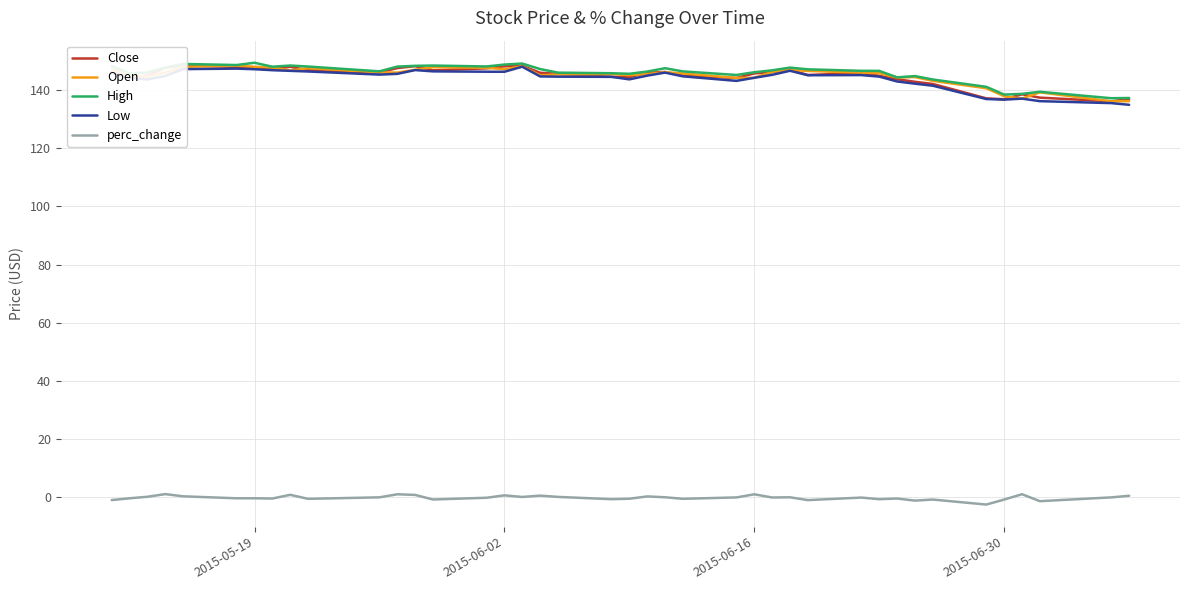

What are all the series names shown in the legend?

Close, Open, High, Low, perc_change